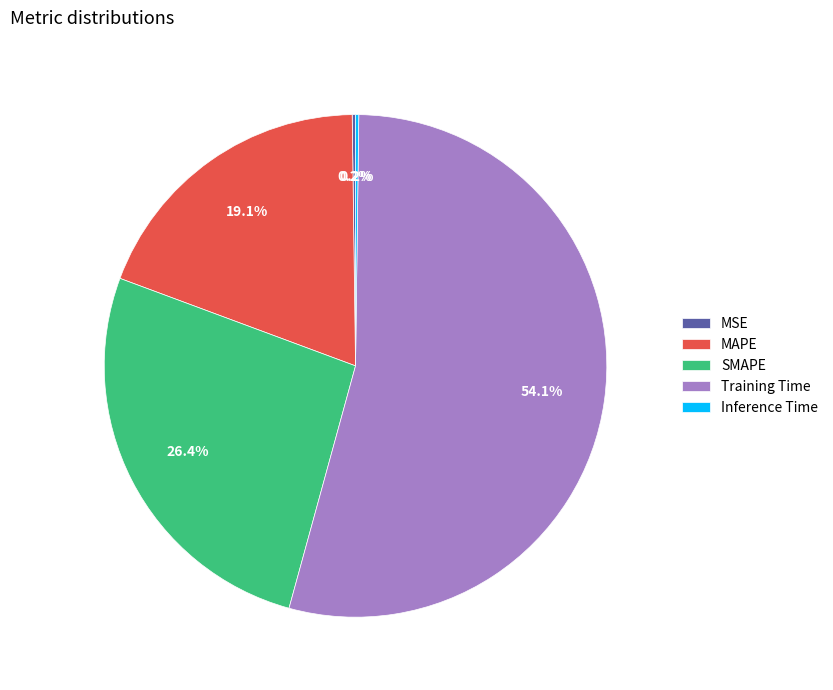

Which slice is the largest?

Training Time